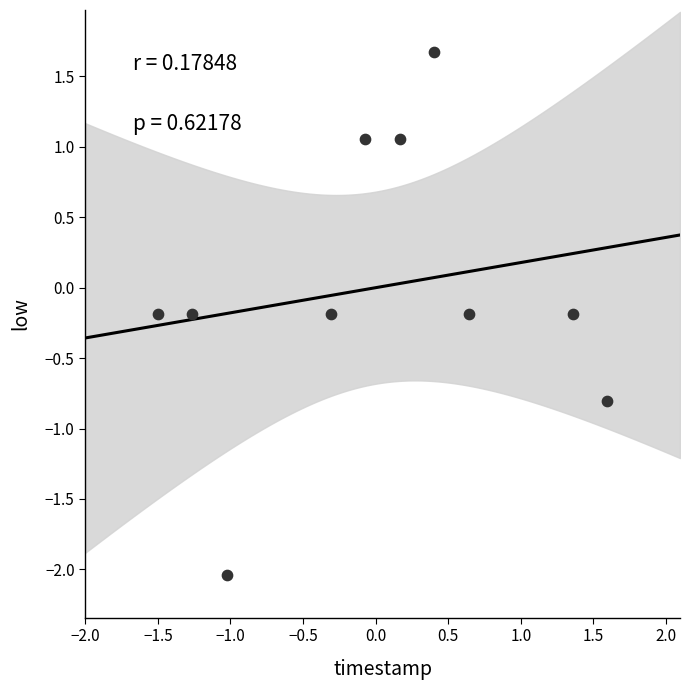

What is the range of Y values (max minus min)?

3.7